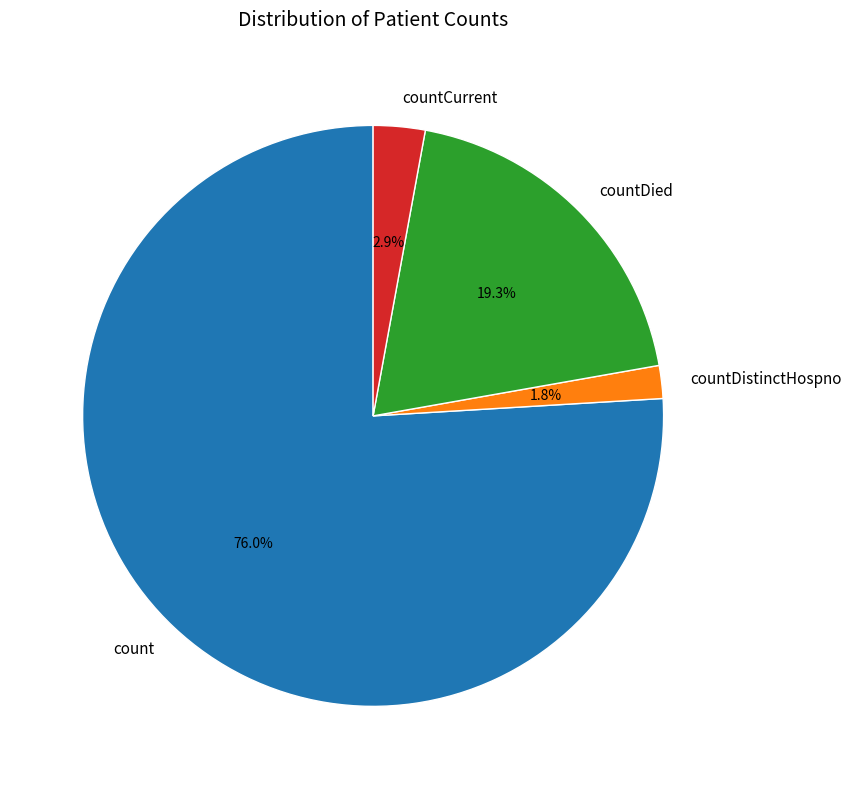

Is it true that countCurrent is 3% of the pie?

True